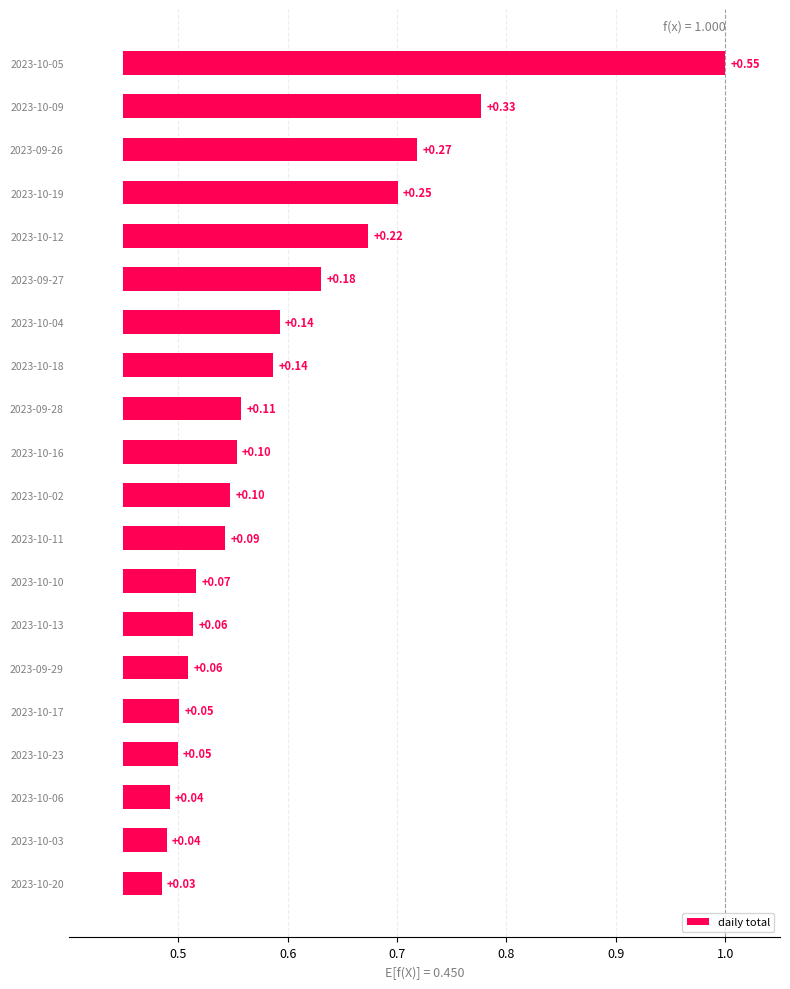

What position from the right is 2023-10-20?

20